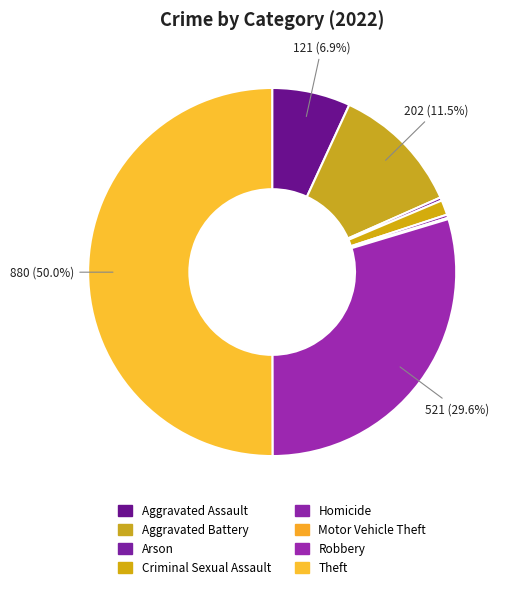

Does Theft represent more than half of the total?

Yes